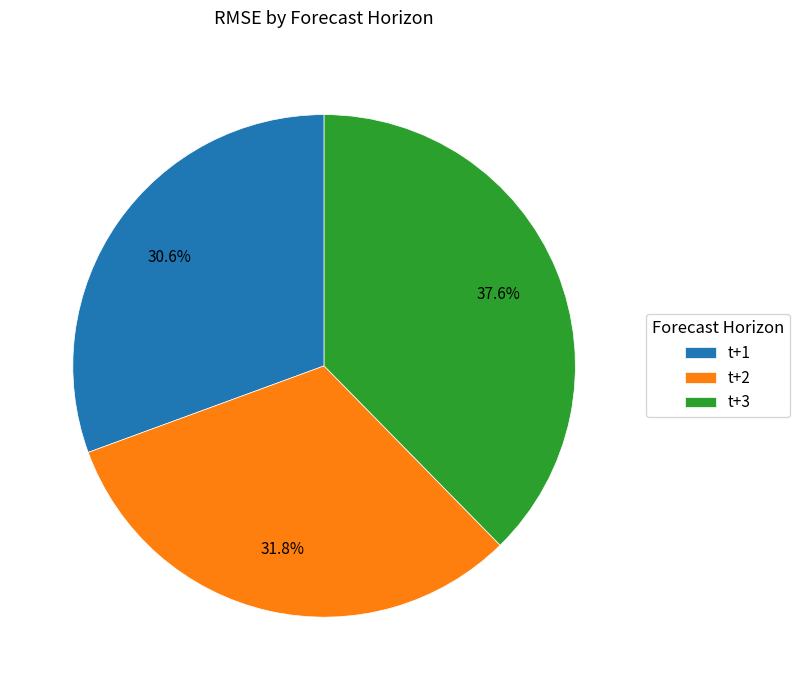

Which category has the biggest portion of the pie?

t+3